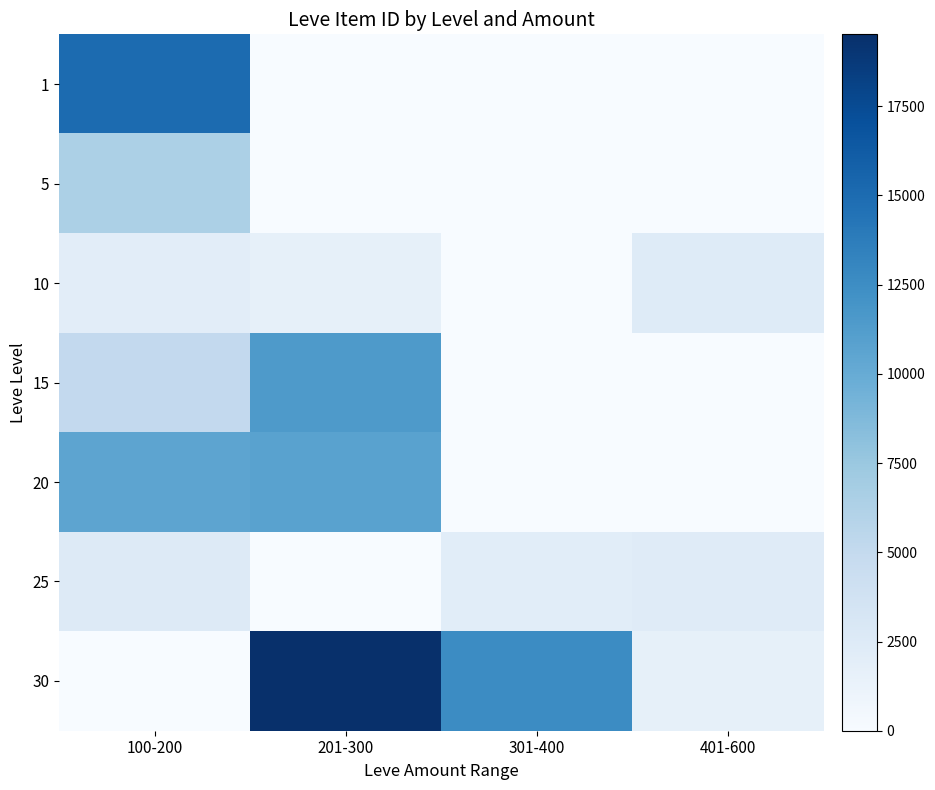

Reading left to right, extract all data points from this chart.

1: 100-200=15067.2	201-300=0.0	301-400=0.0	401-600=0.0
5: 100-200=6428.7	201-300=0.0	301-400=0.0	401-600=0.0
10: 100-200=2043.0	201-300=1605.0	301-400=0.0	401-600=2419.0
15: 100-200=5092.0	201-300=11457.8	301-400=0.0	401-600=0.0
20: 100-200=10573.5	201-300=10773.2	301-400=0.0	401-600=0.0
25: 100-200=2453.0	201-300=0.0	301-400=2124.0	401-600=2320.0
30: 100-200=0.0	201-300=19514.0	301-400=12610.0	401-600=1633.0